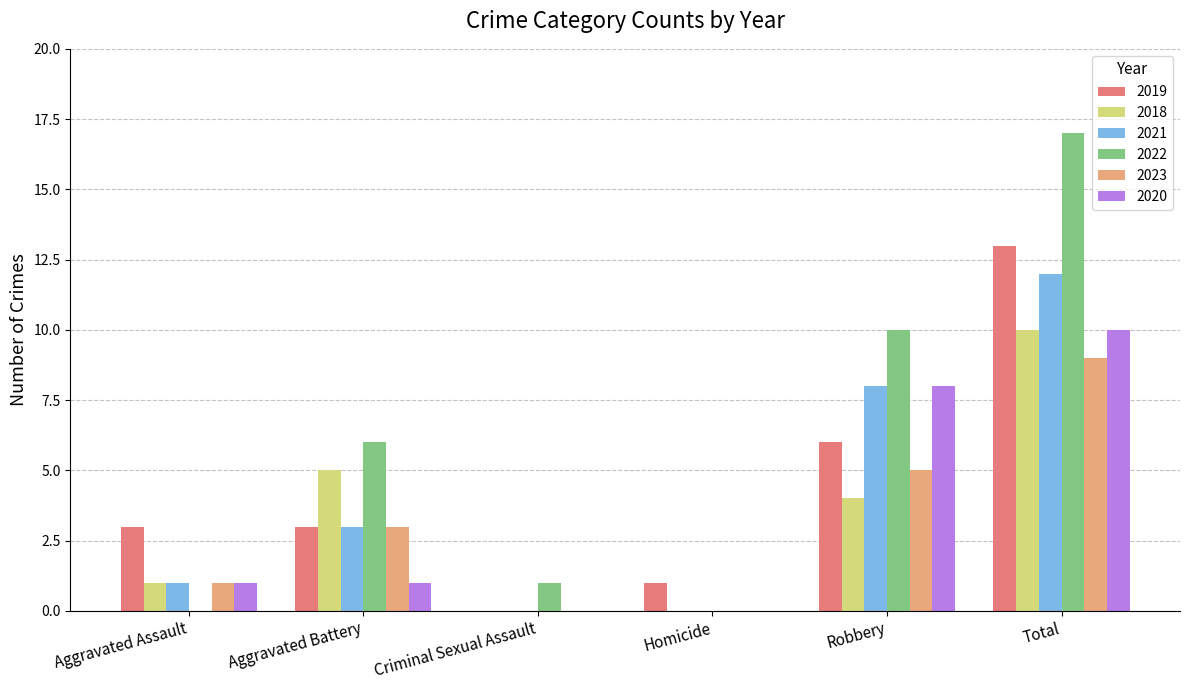

How many data points does each series have?

6